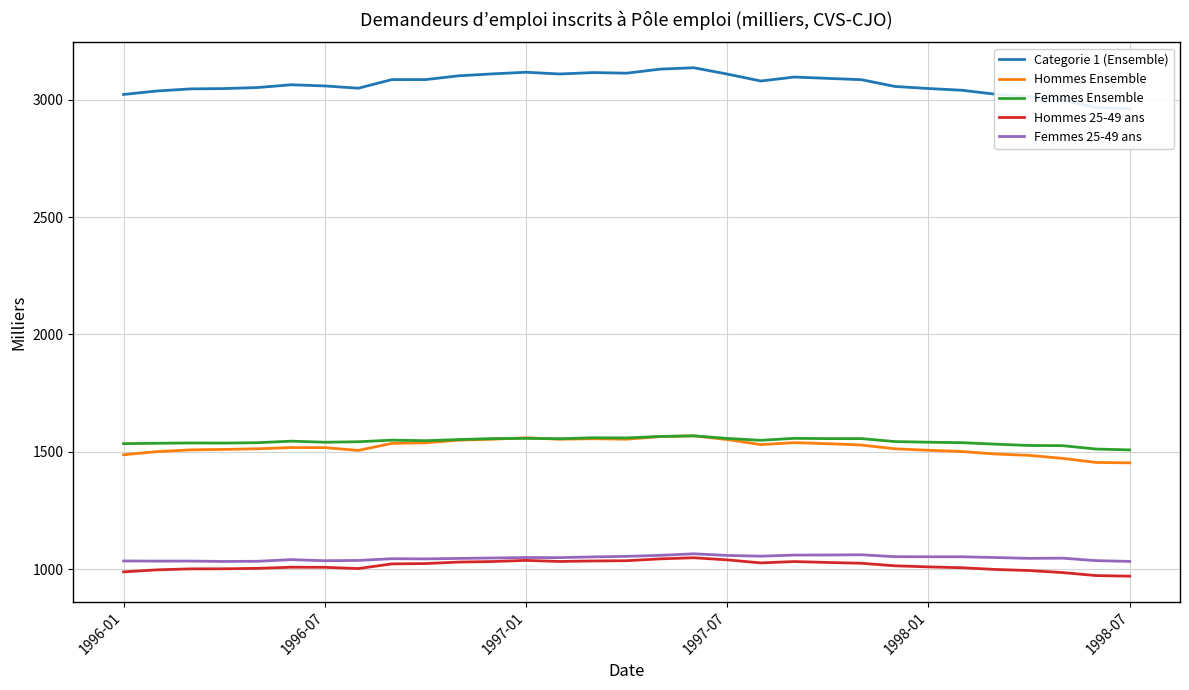

True or false: Hommes 25-49 ans and Femmes Ensemble cross at least once.

False